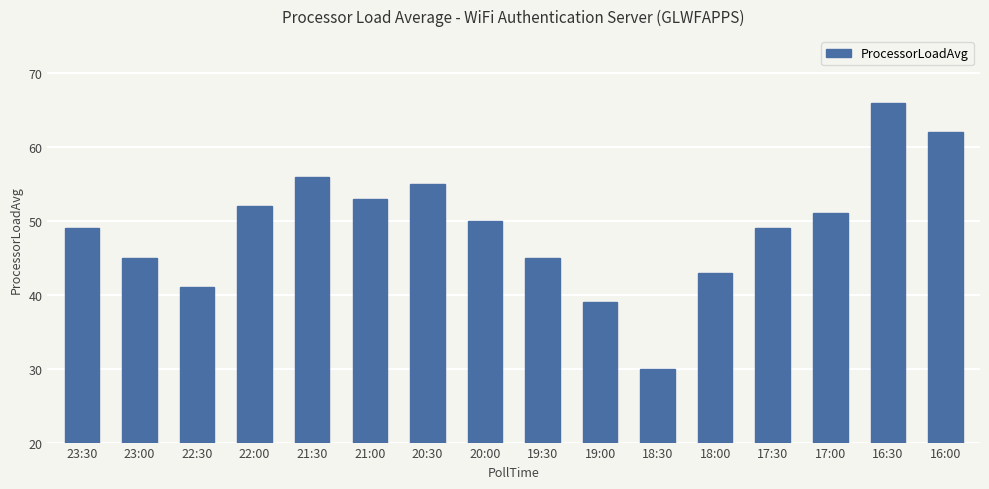

What is the difference between the maximum and minimum values?

36